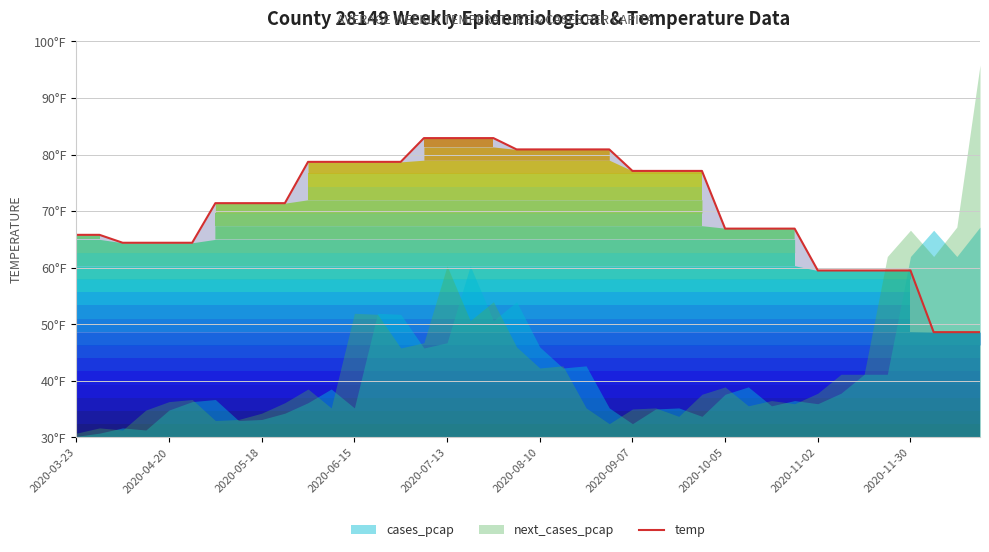

What is the value of the 22nd point from the left?

80.9